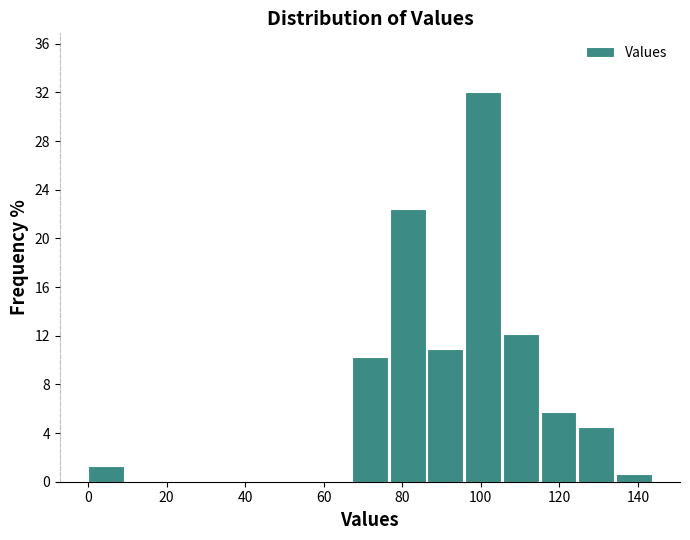

Over which range of the x-axis is the bar tallest?

96.0 to 105.6